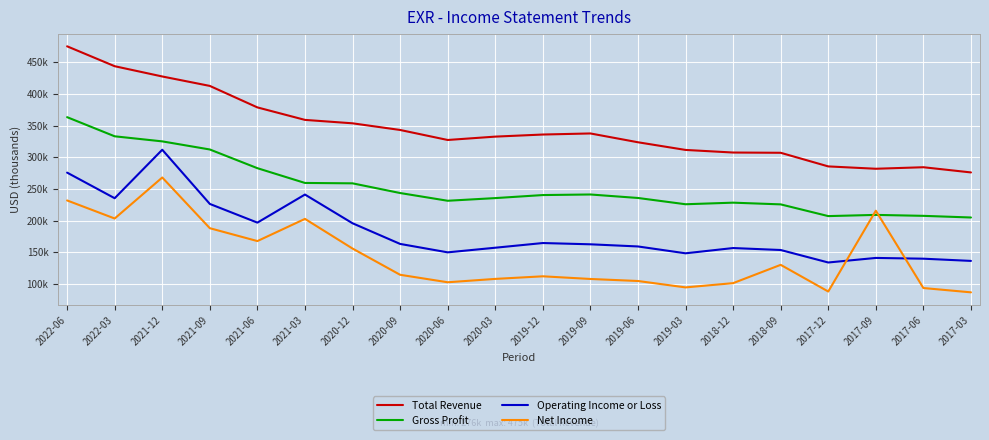

Rank the series by their average value, from lowest to highest.

Net Income, Operating Income or Loss, Gross Profit, Total Revenue